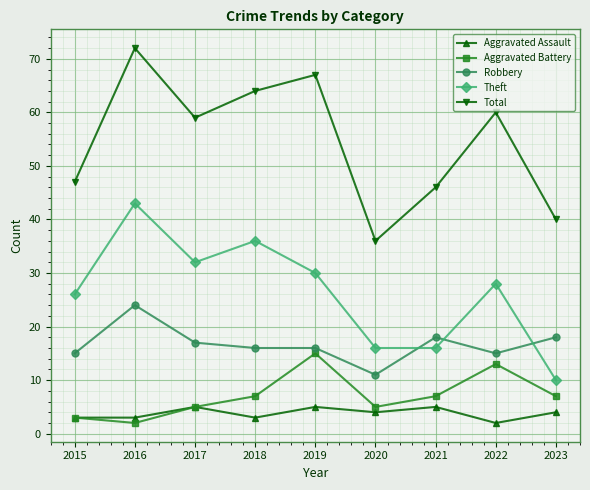

How many times do Robbery and Theft cross each other?

3